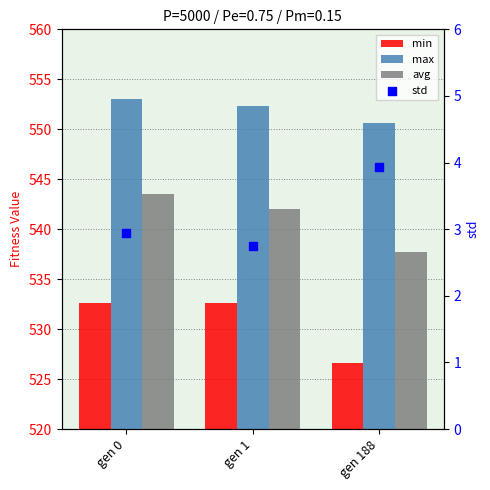

At which category is the sum across all series the highest?

gen 0